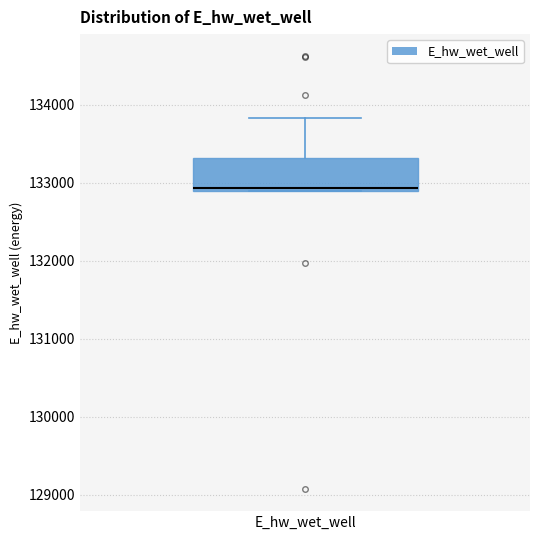

Where is the upper edge of the box for E_hw_wet_well on the y-axis? The values are not printed on the chart, so give them approximately, as read against the axis.

133300